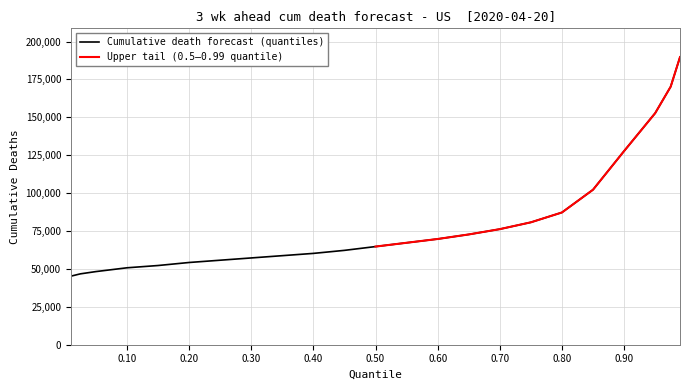

What is the sum of all values?

1853250